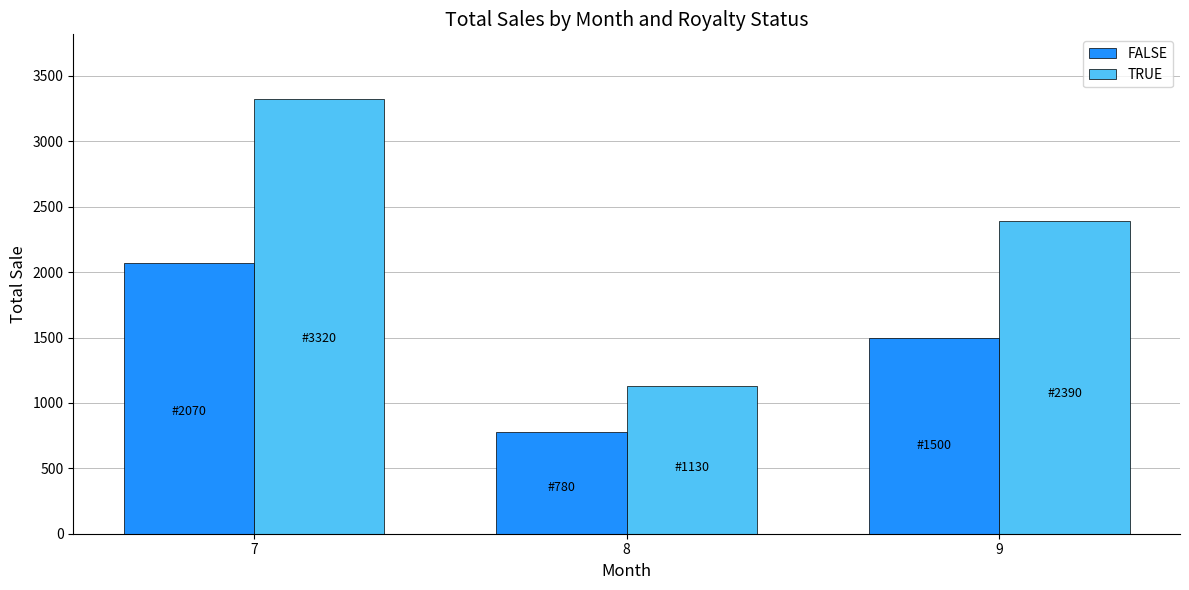

Where is FALSE nearest to the value 1425?

9